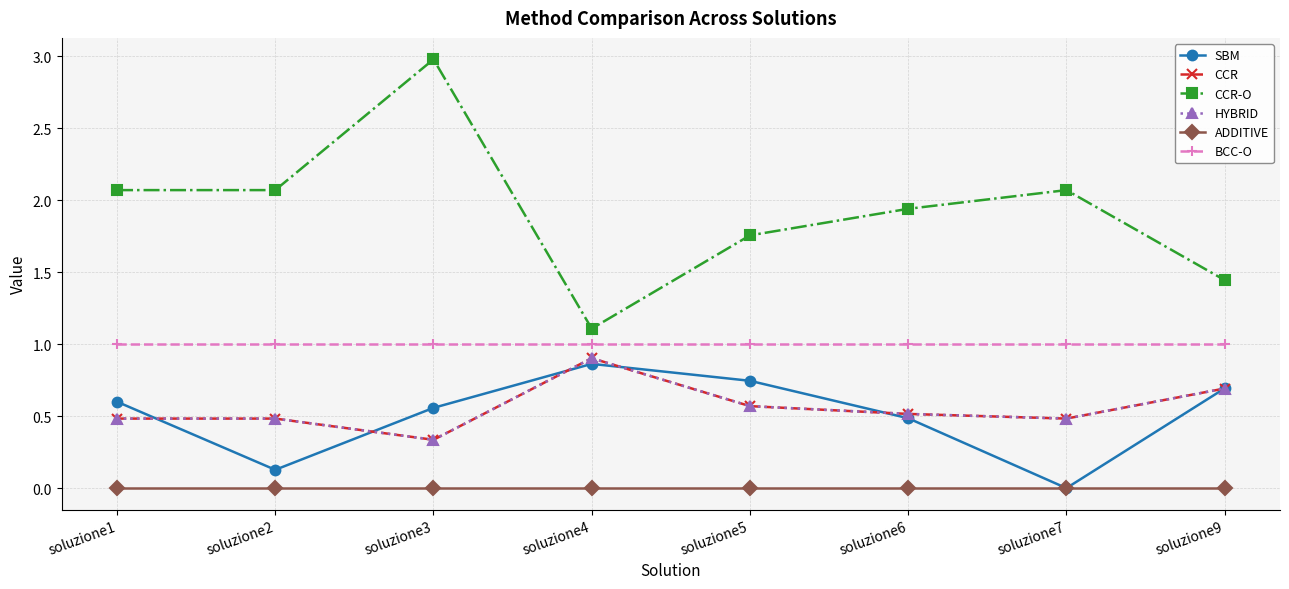

At how many categories does at least one series exceed 2?

4